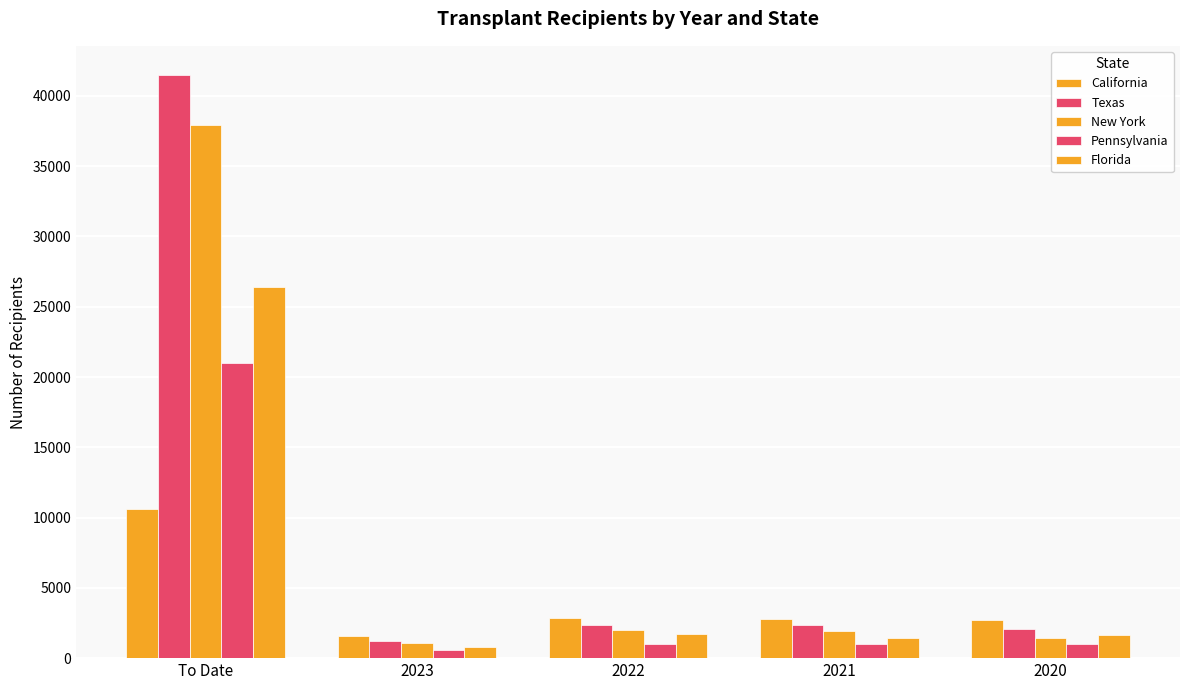

Which category has the lowest value across all series?

2023